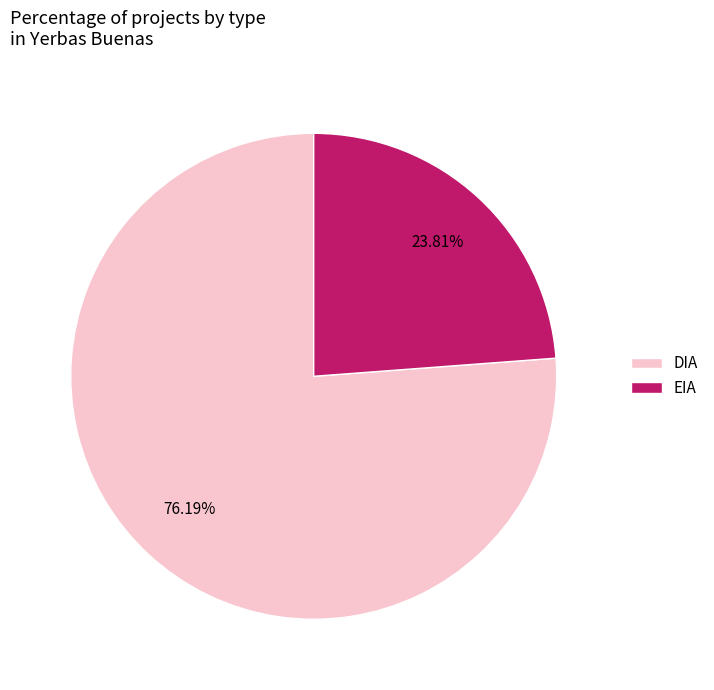

How many segments does this pie chart have?

2